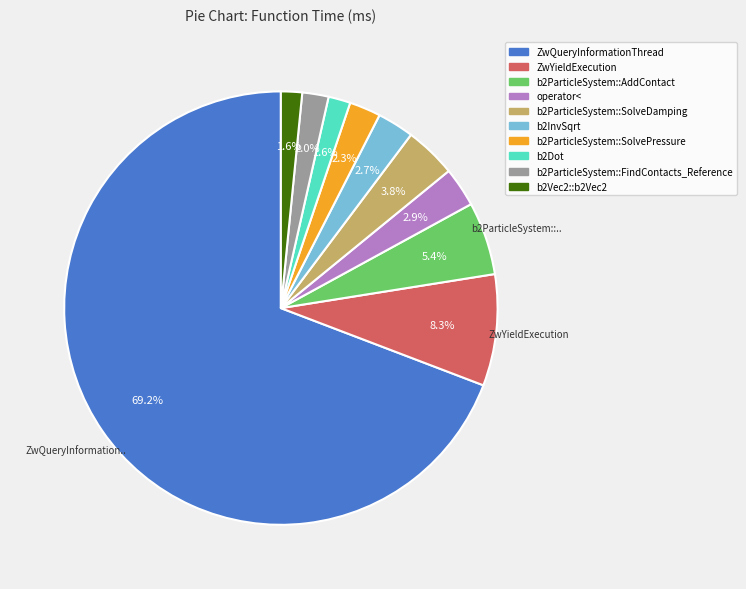

To the nearest percent, what portion does operator< represent?

3%